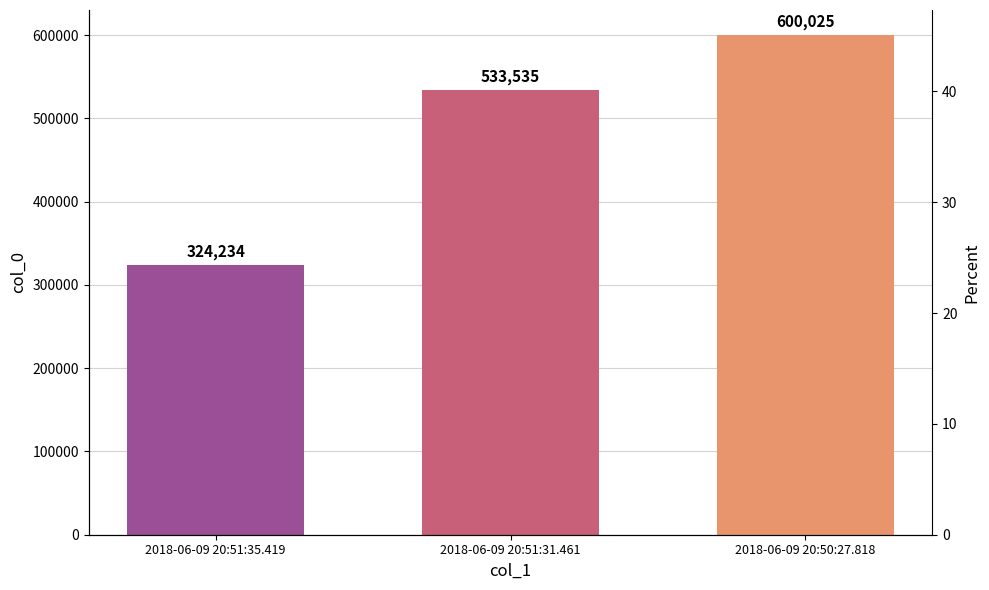

Reading right to left, extract all data points from this chart.

600025	533535	324234